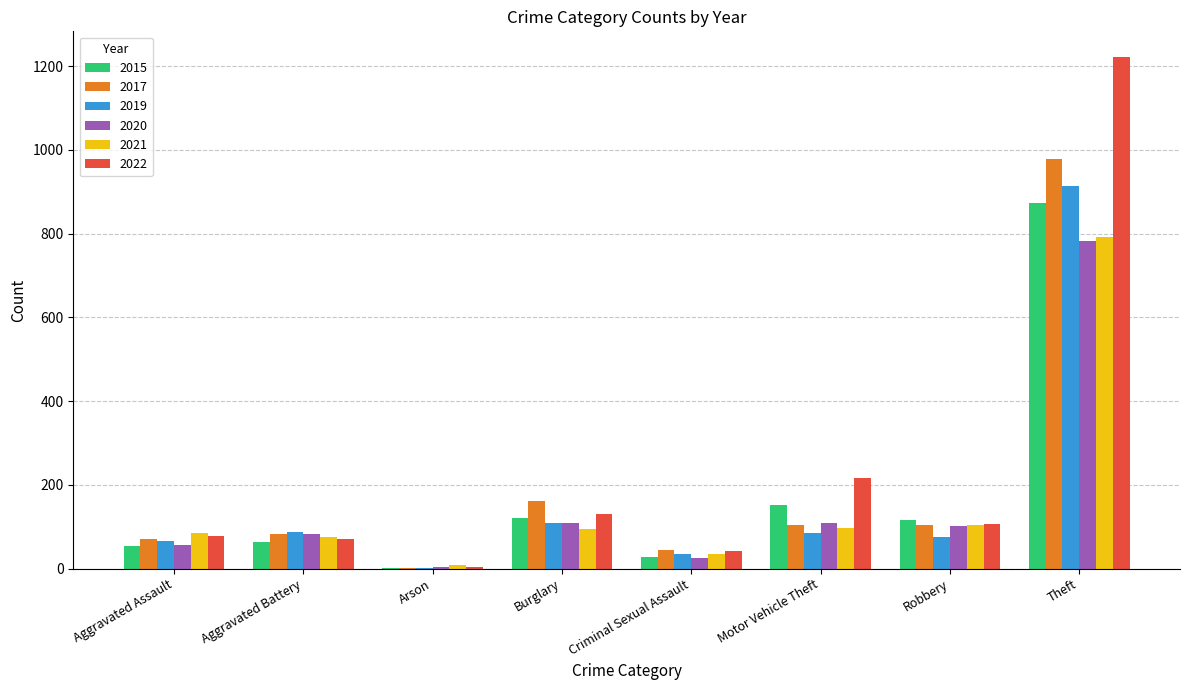

What is the sum of all 2021 values?

1292